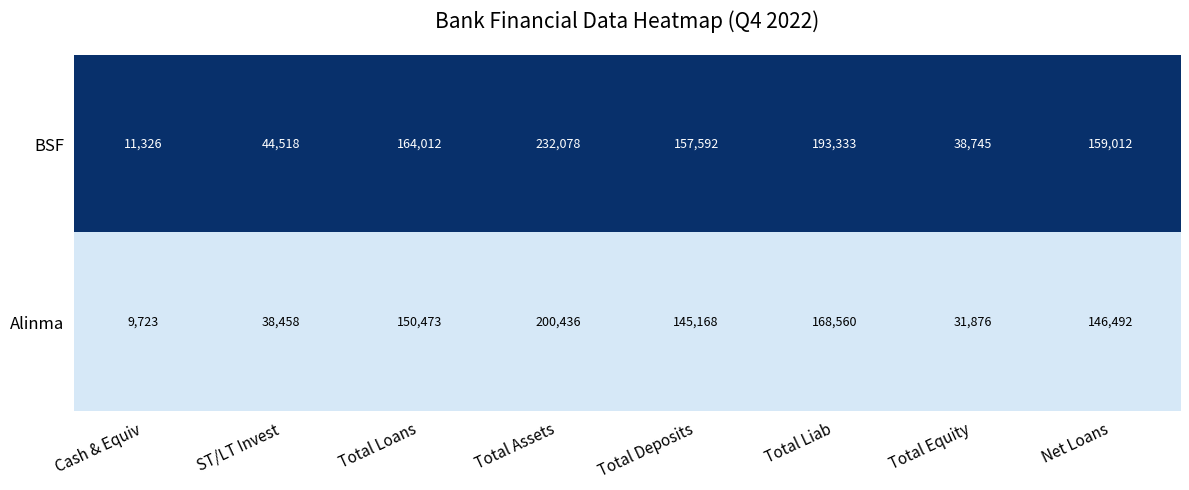

At which category is the sum across all series the highest?

Total Assets